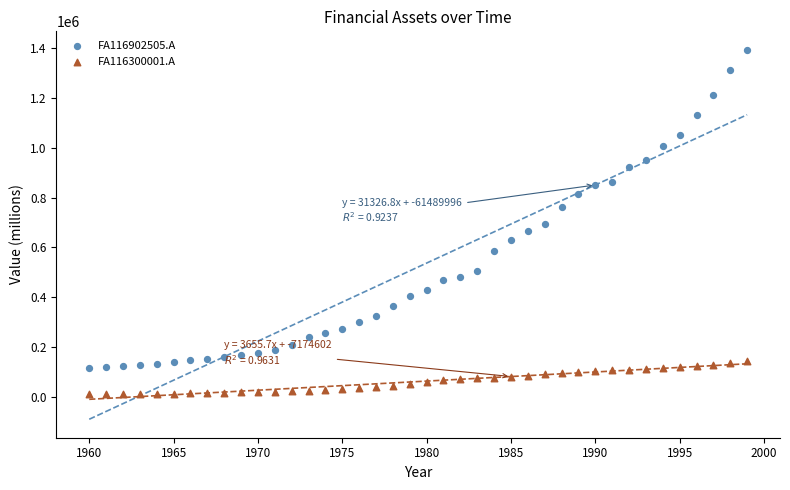

What is the X range (max minus min) for the scatter plot?

39